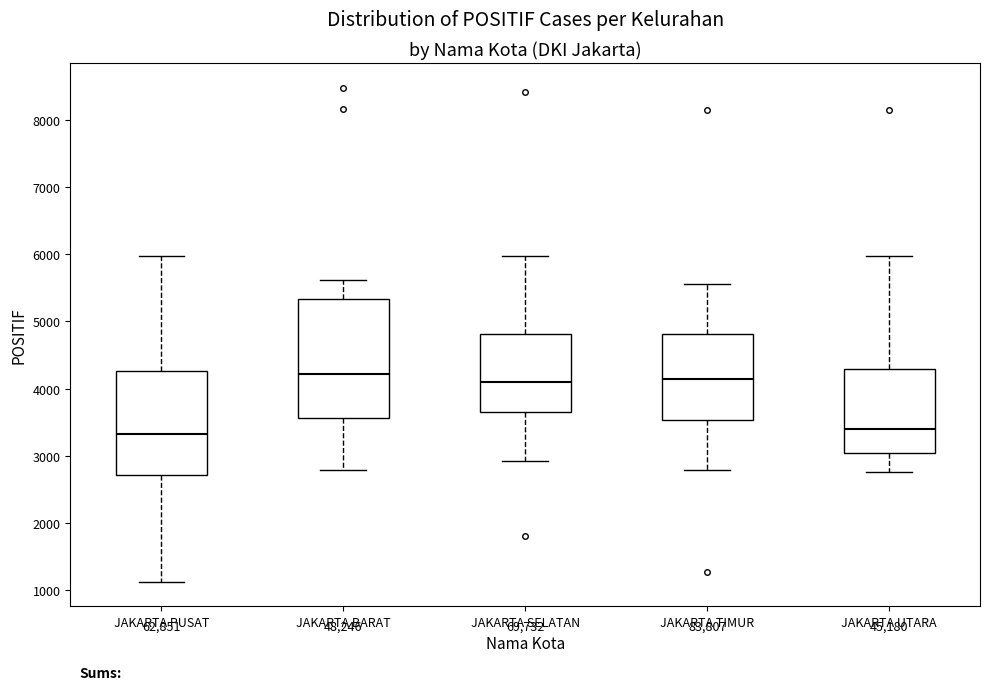

Comparing the boxes themselves (not the whiskers), which one is the tallest?

JAKARTA BARAT